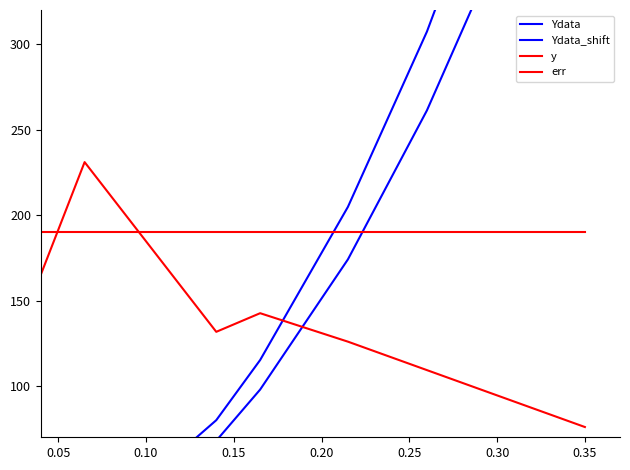

The value of y at 0.15 is 72.5. True or false?

False